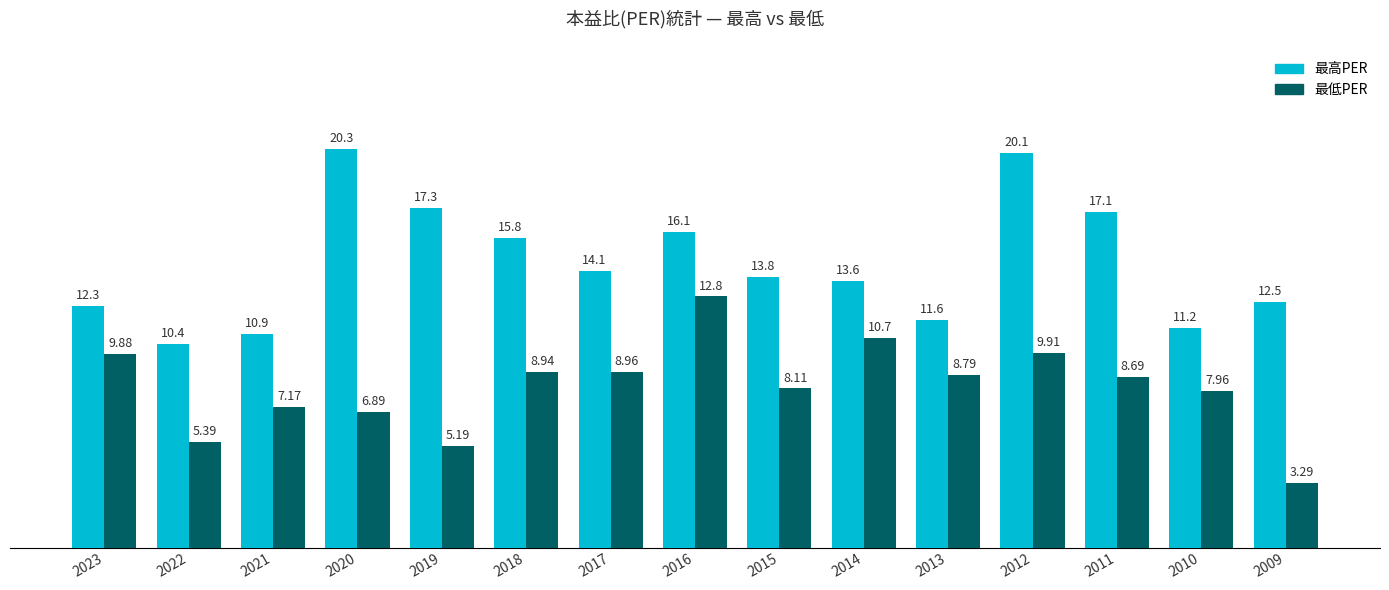

Read the 最低PER value at 2009.

3.3